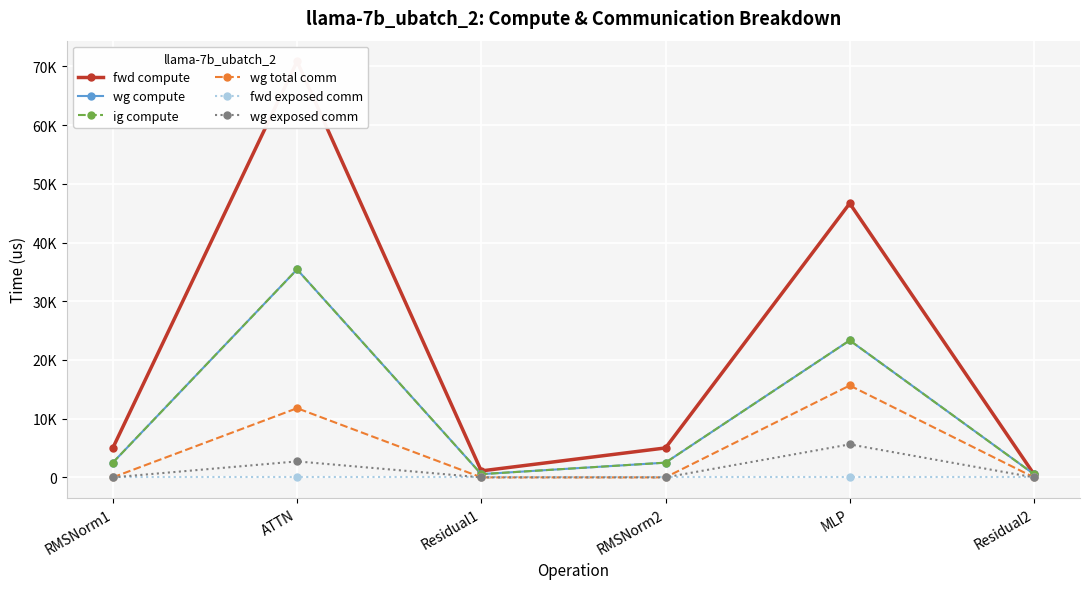

Rank the series at RMSNorm1 from lowest to highest value.

wg total comm, fwd exposed comm, wg exposed comm, wg compute, ig compute, fwd compute